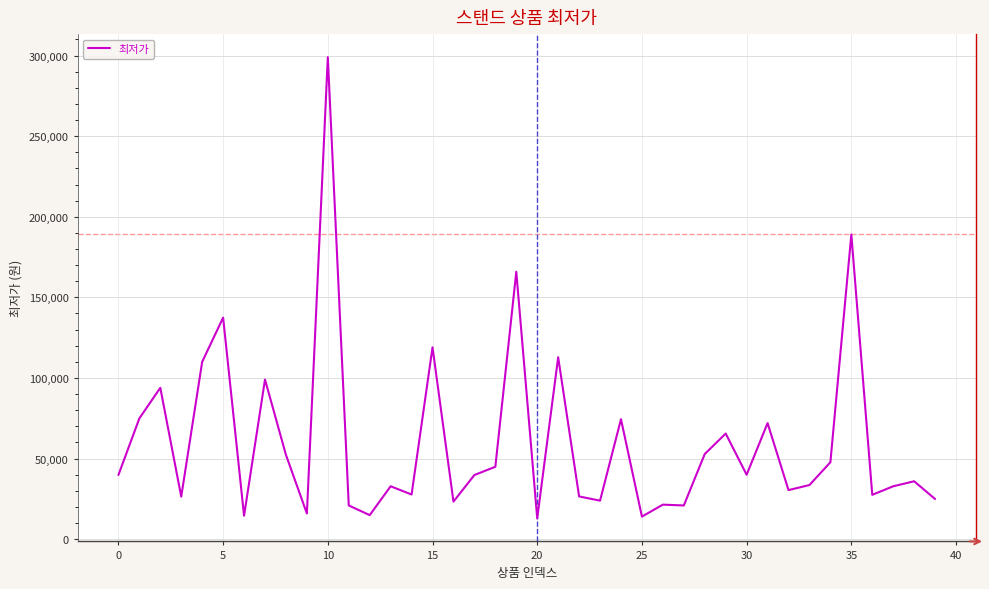

What is the smallest value displayed?

12900